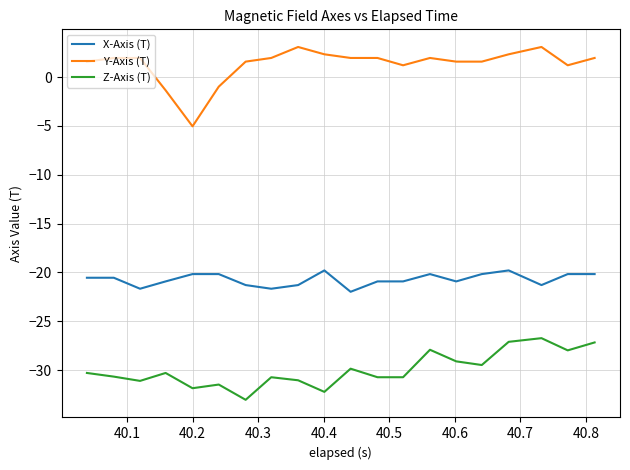

List the series in order of their overall mean, highest first.

Y-Axis (T), X-Axis (T), Z-Axis (T)